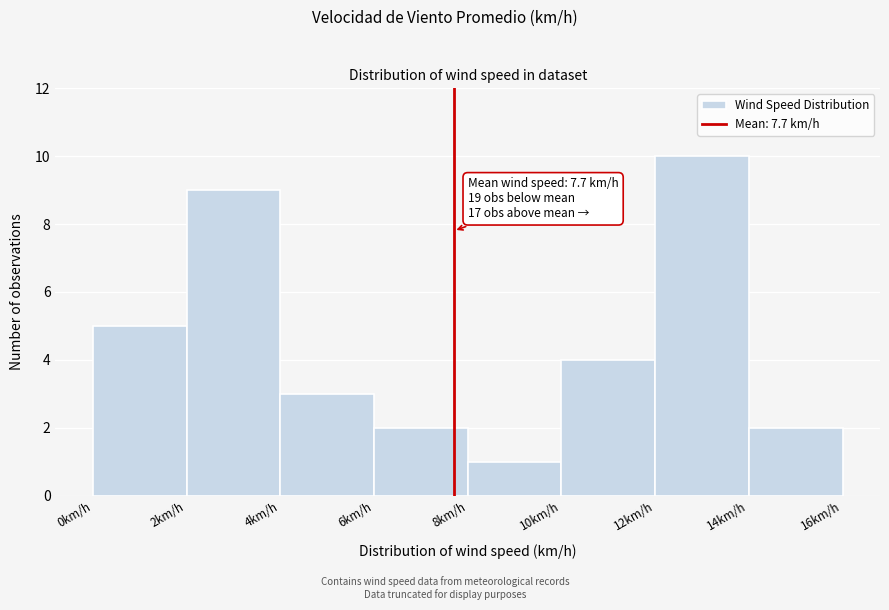

Over which range of the x-axis is the bar tallest?

12 to 14